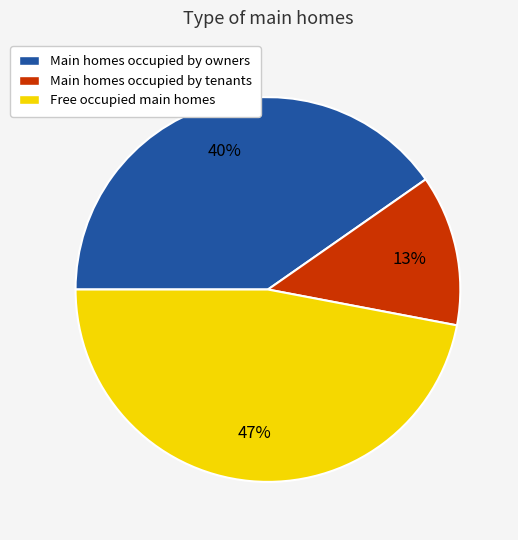

Is there any slice that represents more than half of the pie?

No